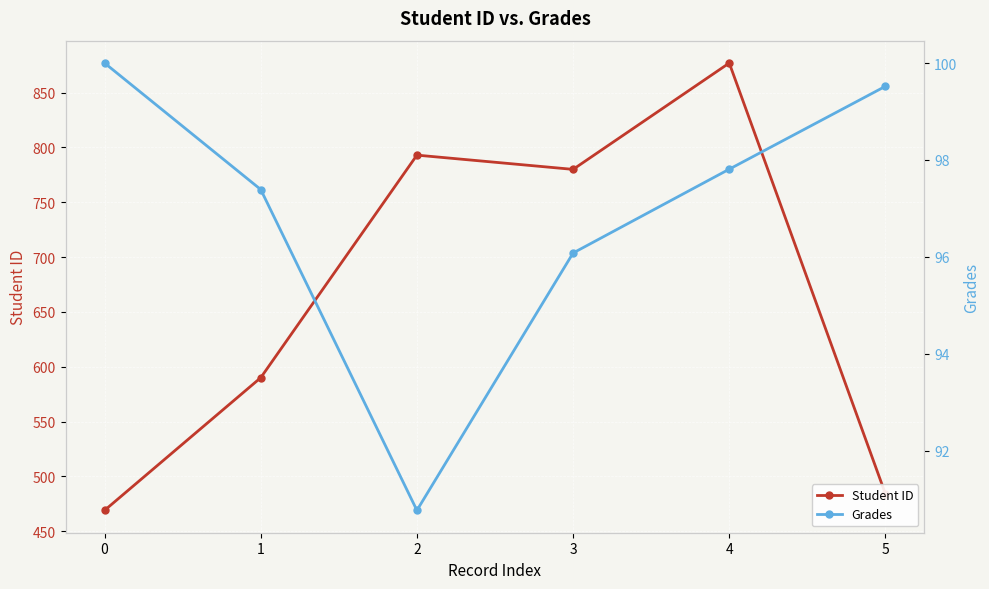

Reading right to left, transcribe all the data shown in this chart.

Student ID: 5=484.0	4=877.0	3=780.0	2=793.0	1=590.0	0=469.0
Grades: 5=99.5	4=97.8	3=96.1	2=90.8	1=97.4	0=100.0